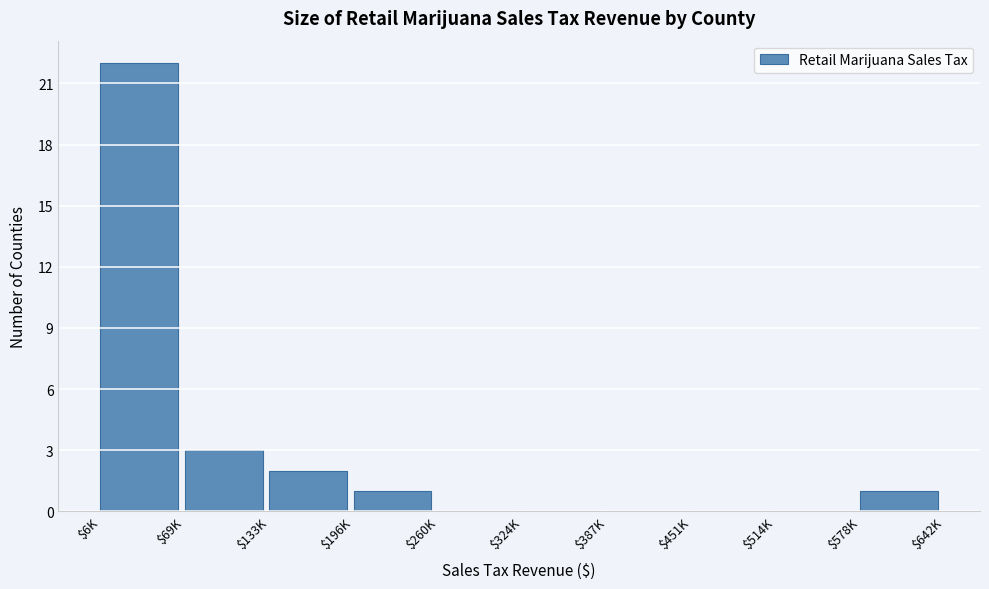

True or false: the data shows 8 at $387K.

False